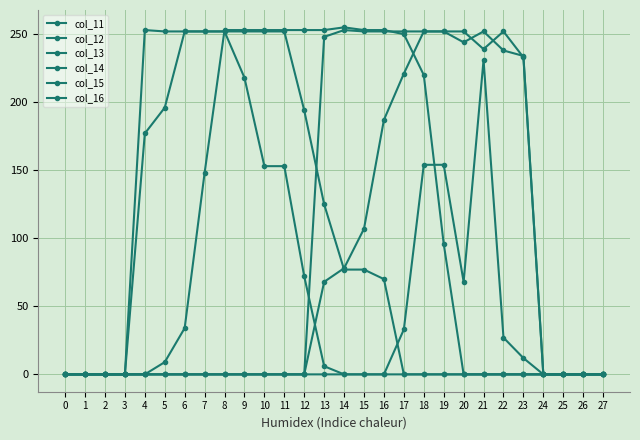

How many data points in col_12 are above 0?

11